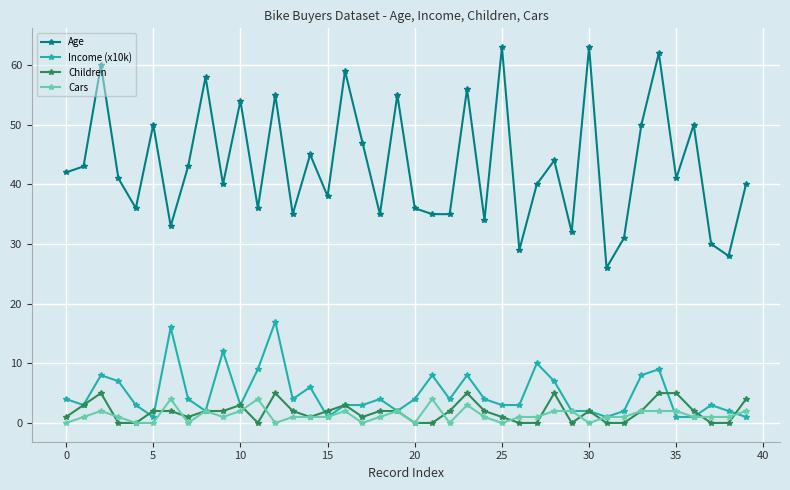

How many lines are shown in the chart?

4